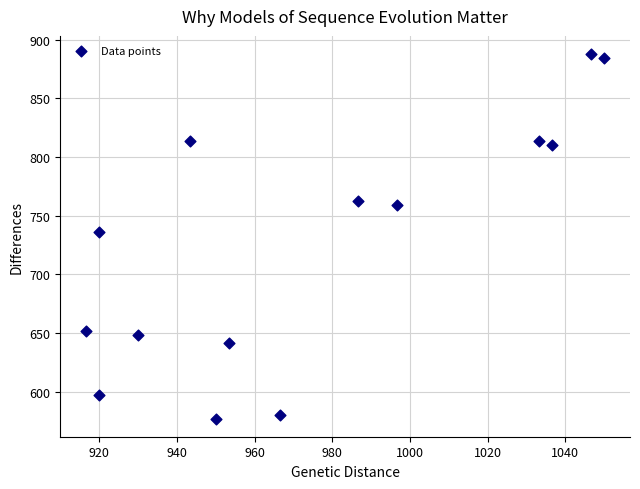

What is the range of X values (max minus min)?

133.3